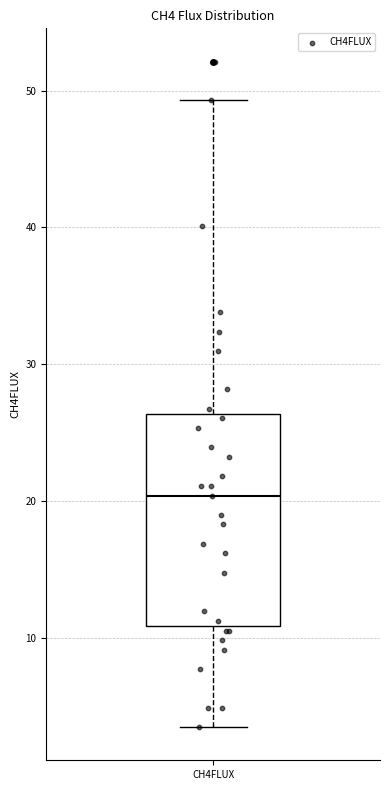

Where does the lower whisker of the box for CH4FLUX end on the y-axis? The values are not printed on the chart, so give them approximately, as read against the axis.

4